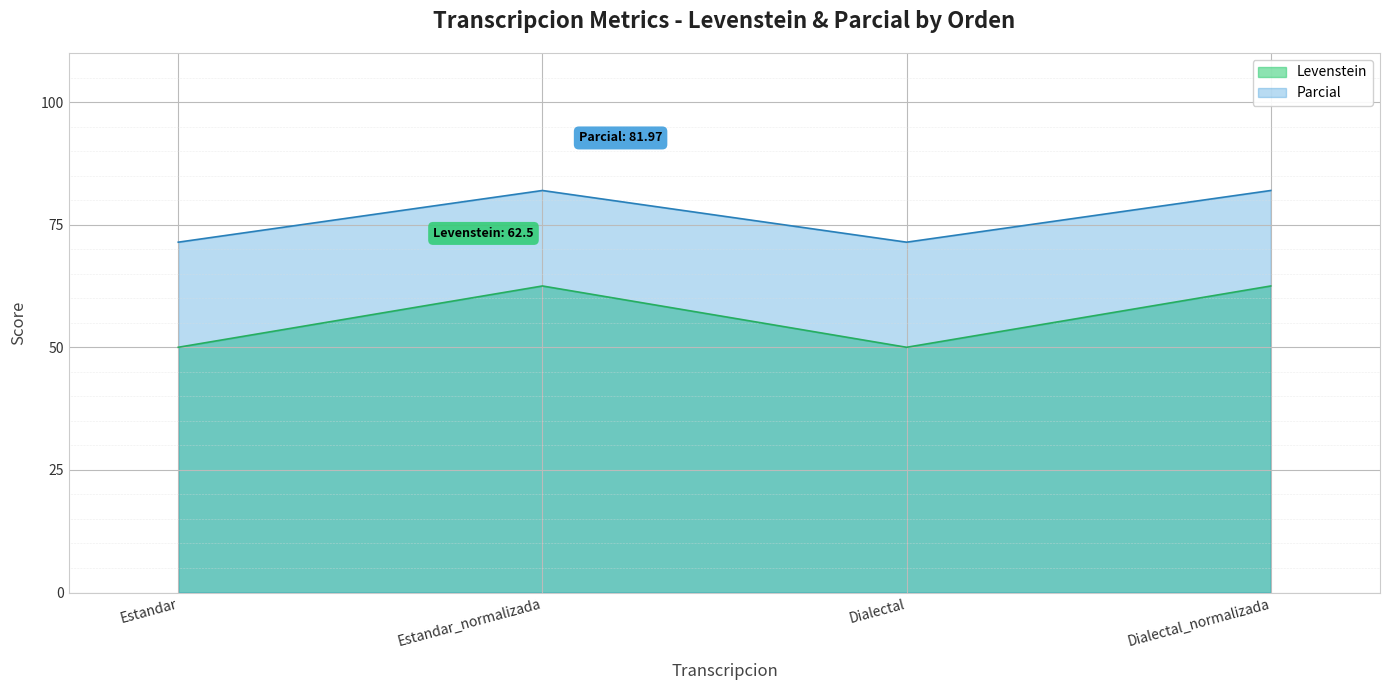

Read the Levenstein value at Estandar.

50.0